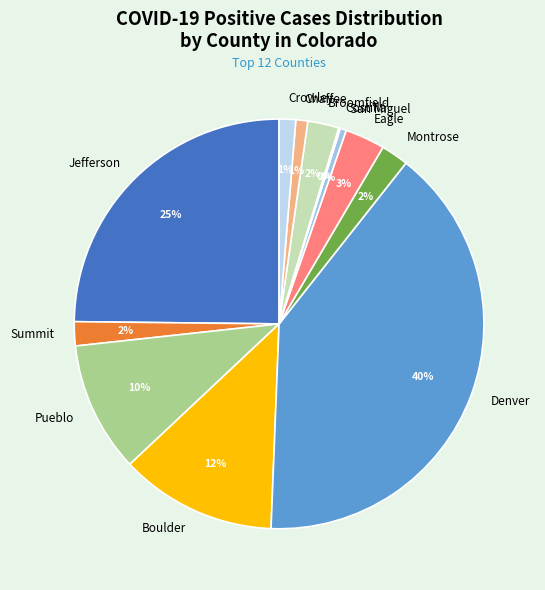

To the nearest percent, what is the average slice percentage?

8%